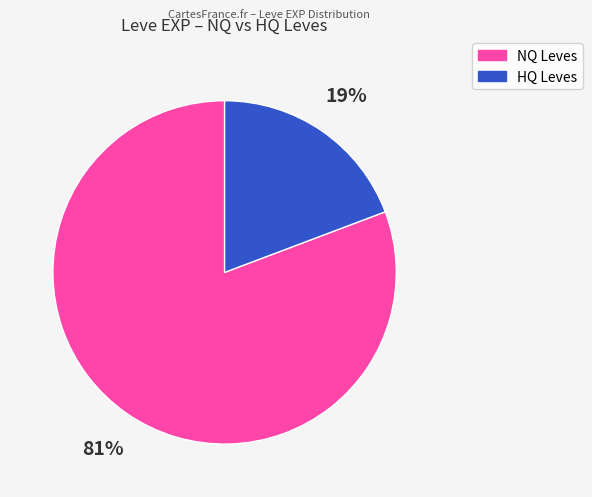

To the nearest percent, what is the average slice percentage?

50%